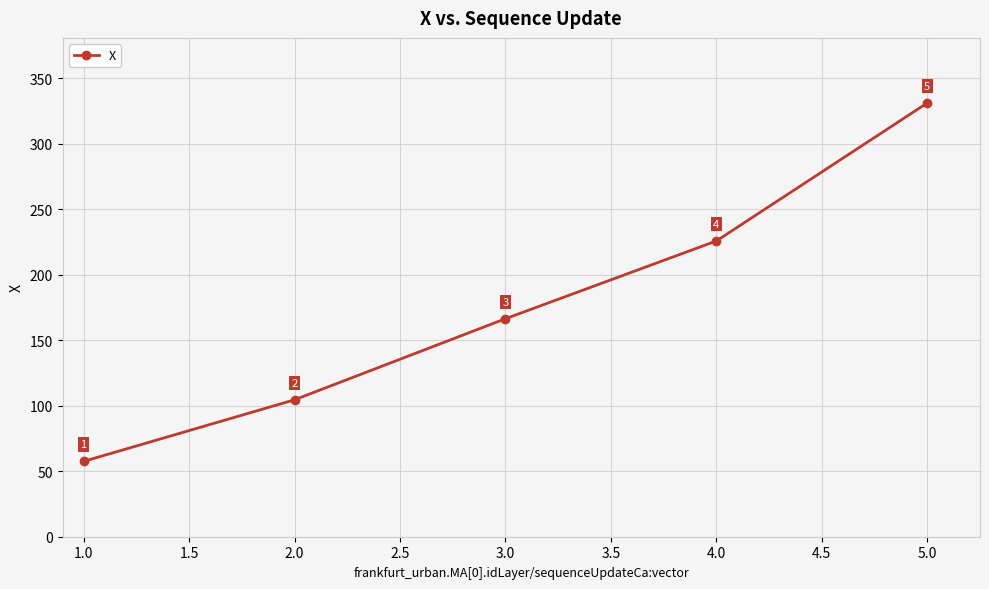

List the labels in order of value, smallest first.

1.0, 2.0, 3.0, 4.0, 5.0